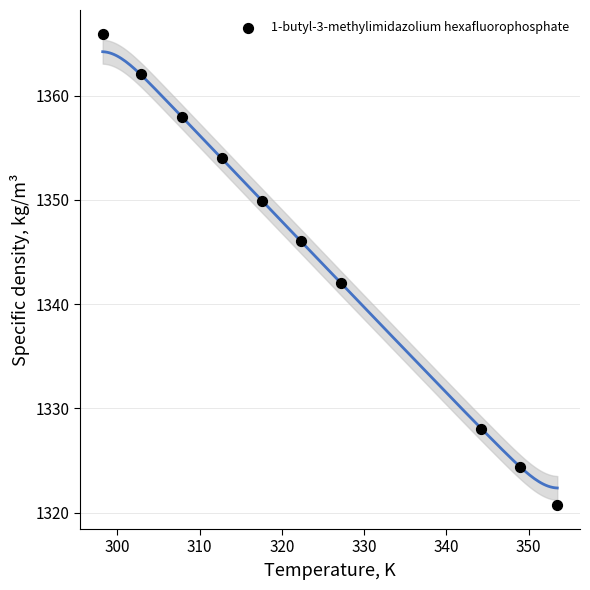

What is the average X value?

323.5